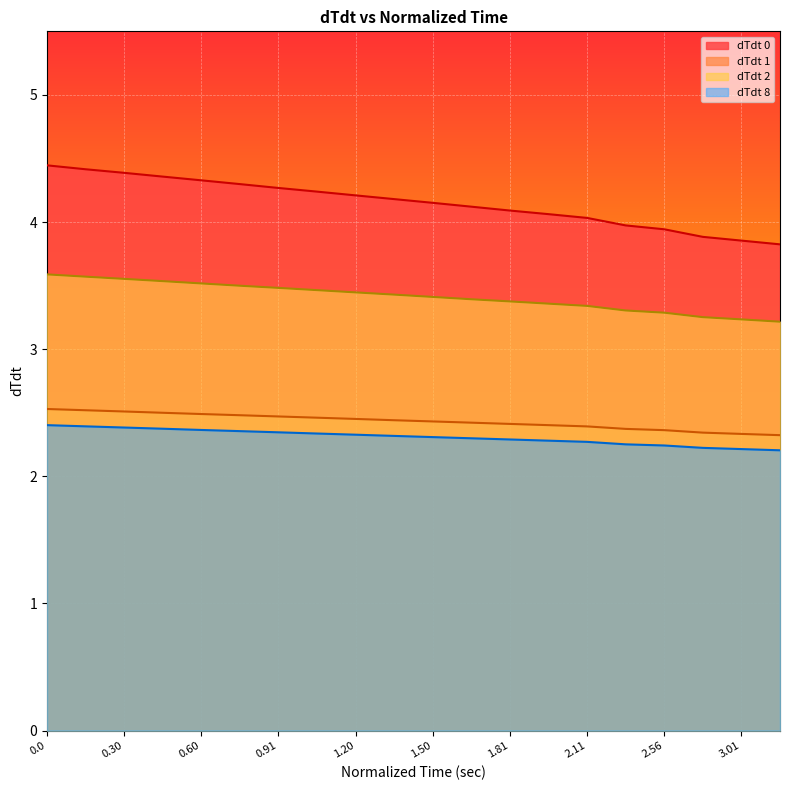

Which series has the widest spread of values?

dTdt 0